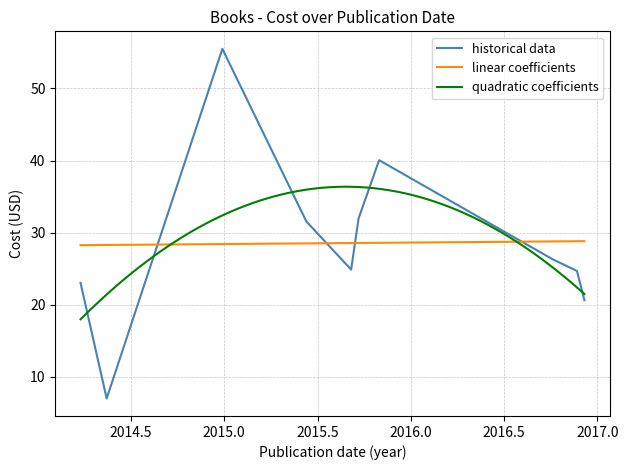

What is the greatest value displayed?

55.5